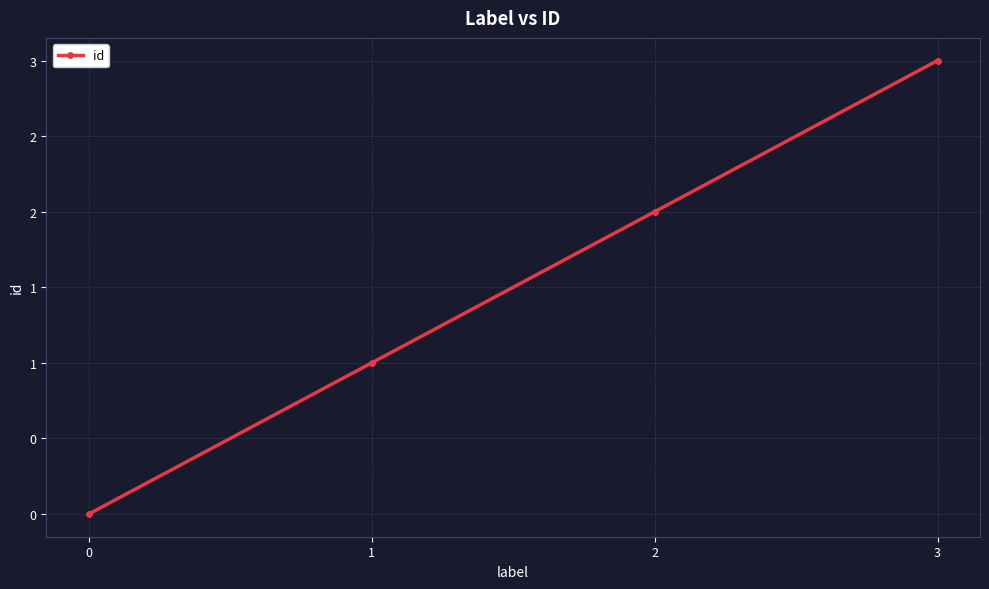

Does the chart have visible grid lines?

Yes